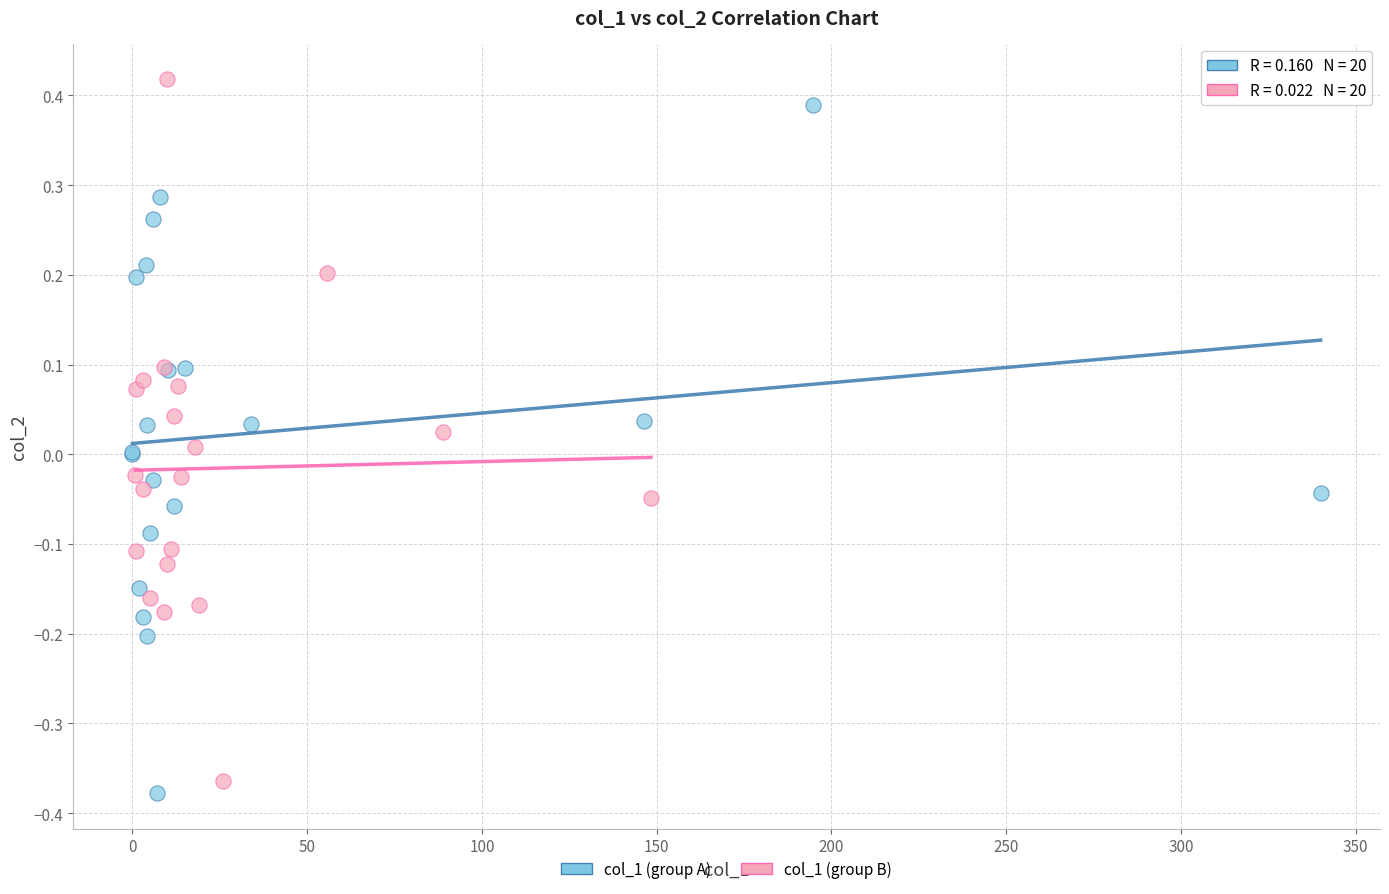

Which series contains the highest Y value?

col_1 (group B)